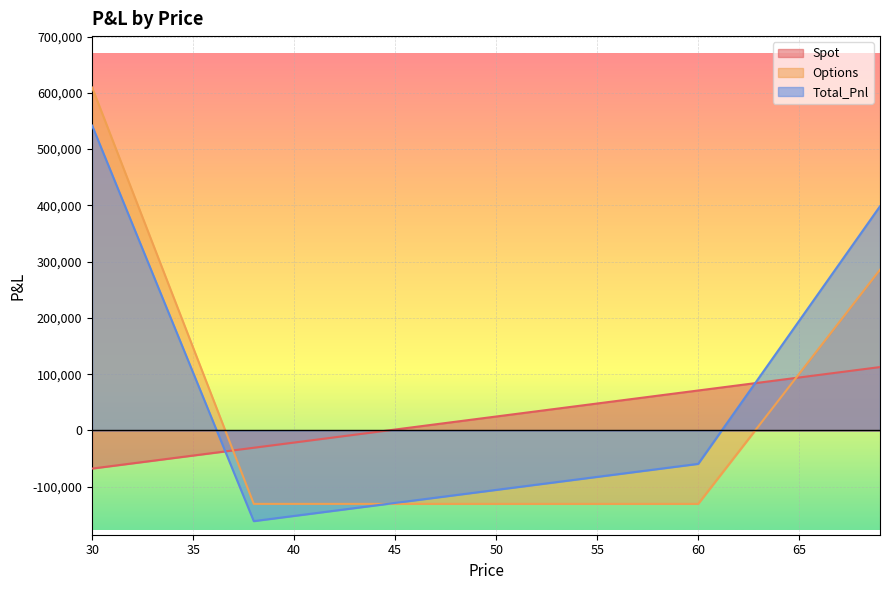

What is the sum of the Options values at 34 and 49?

109075.6